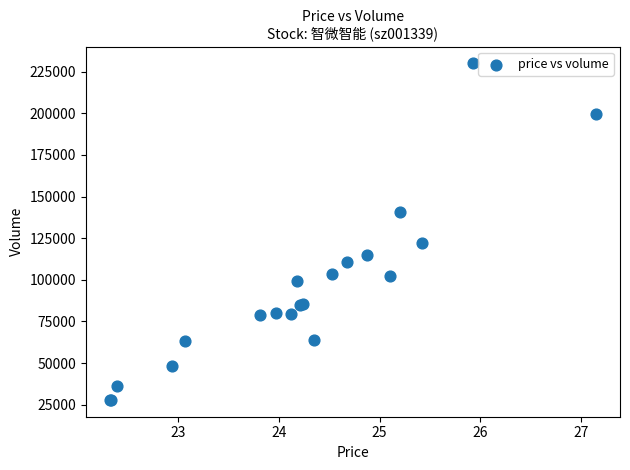

What Y value in the scatter plot is closest to 128908?

122098